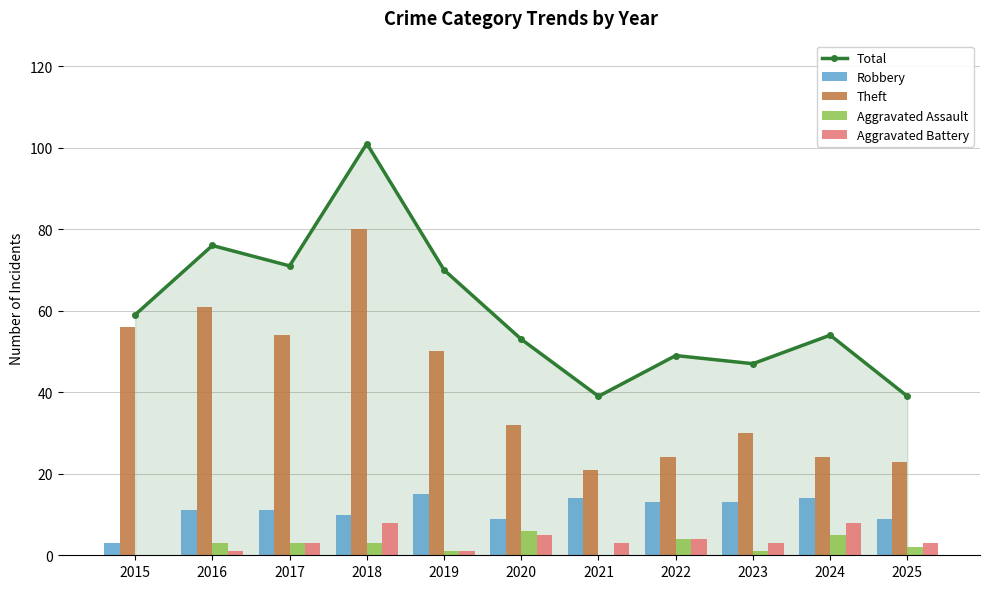

Does the chart contain any negative values?

No